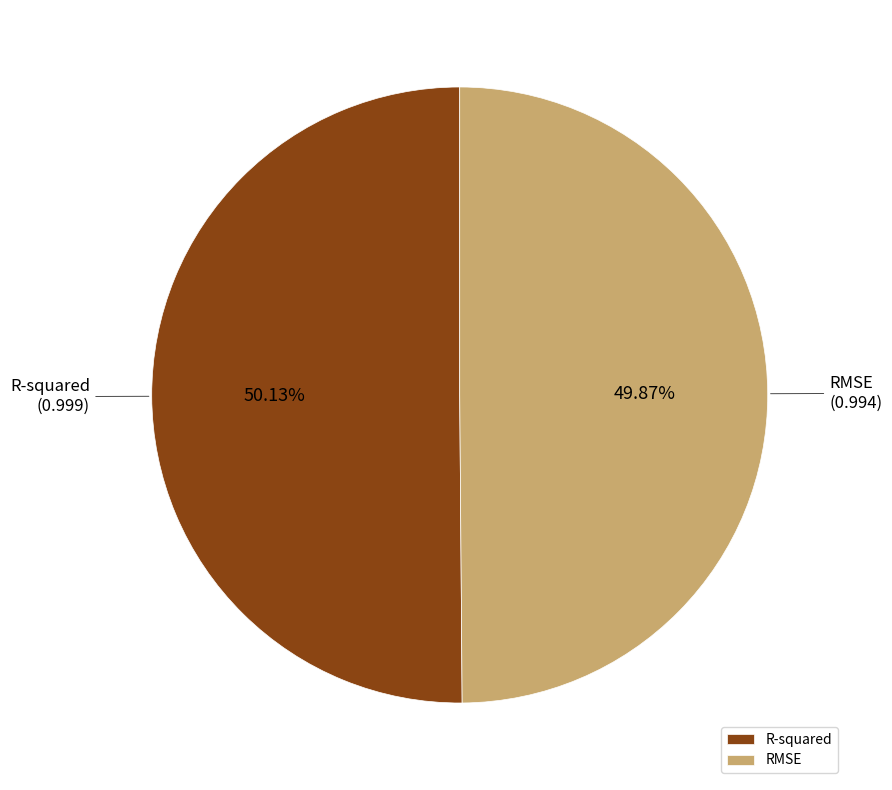

Do RMSE and R-squared together represent more than half of the pie?

Yes